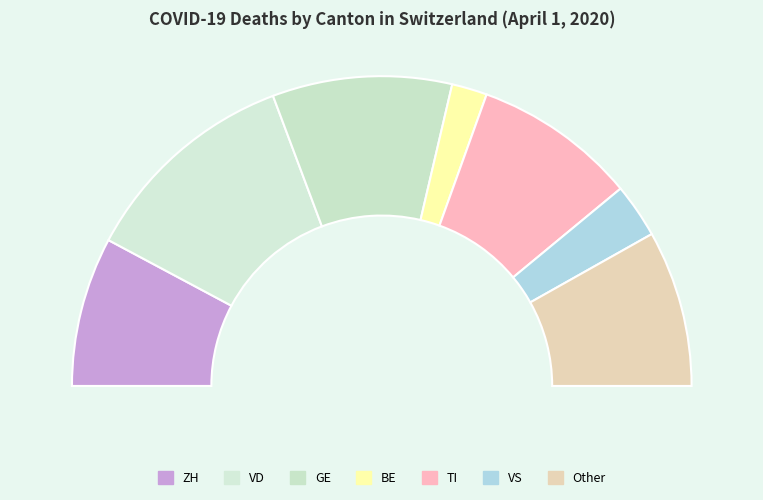

To the nearest percent, what is the difference between the largest and smallest slice percentages?

19%